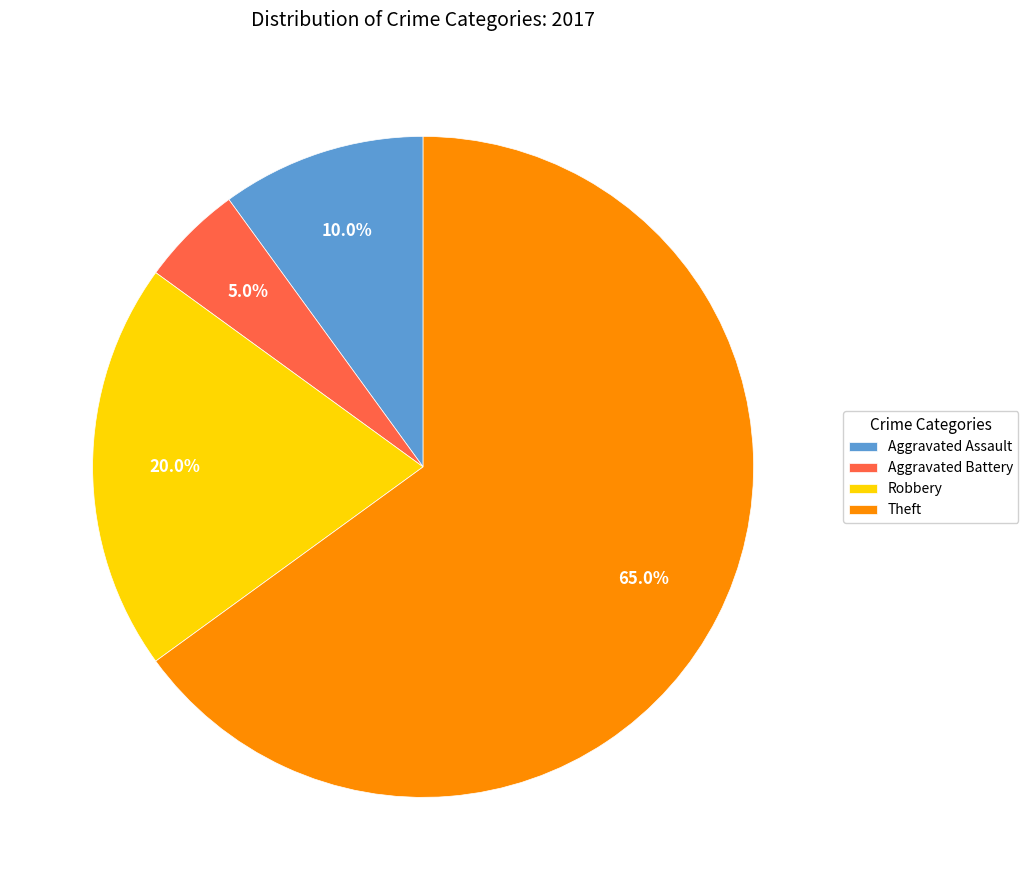

To the nearest percent, what percentage of the pie is Aggravated Battery?

5%